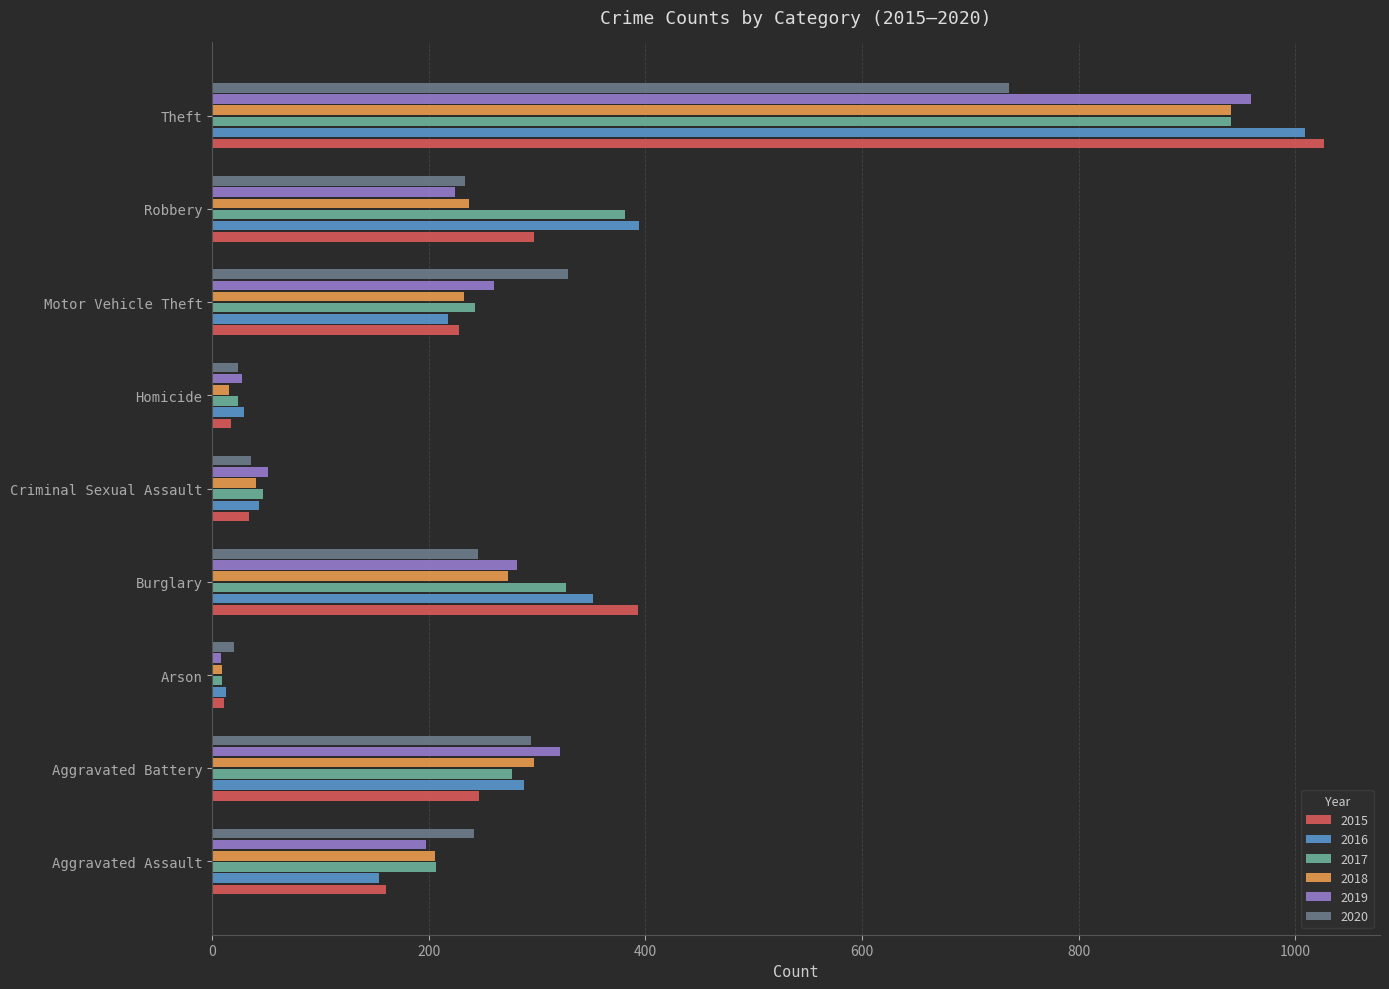

How many data points in 2017 are less than 243?

4